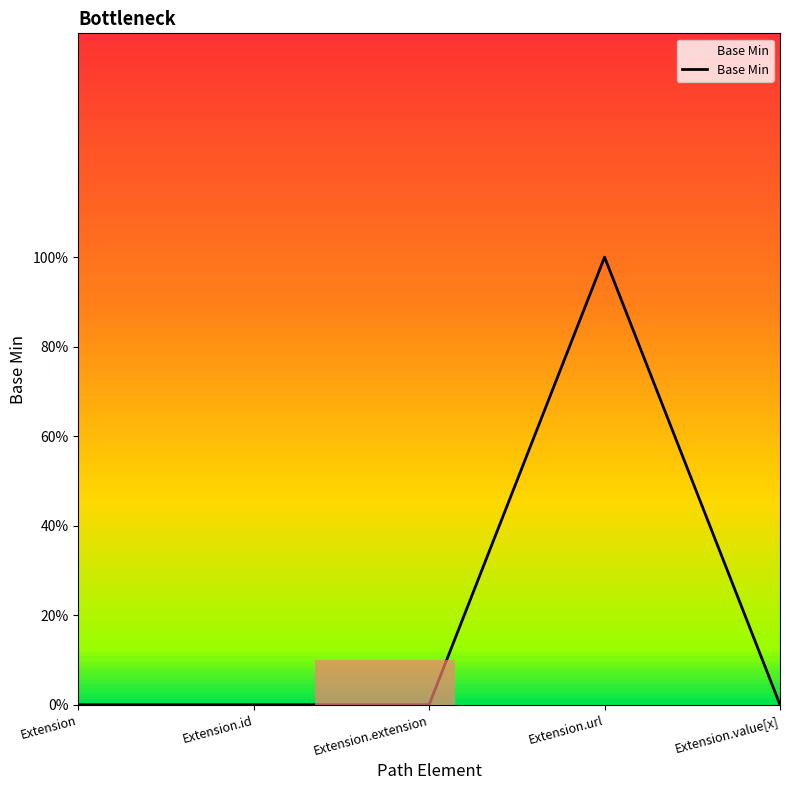

Is this an area chart (filled region under the line)?

Yes